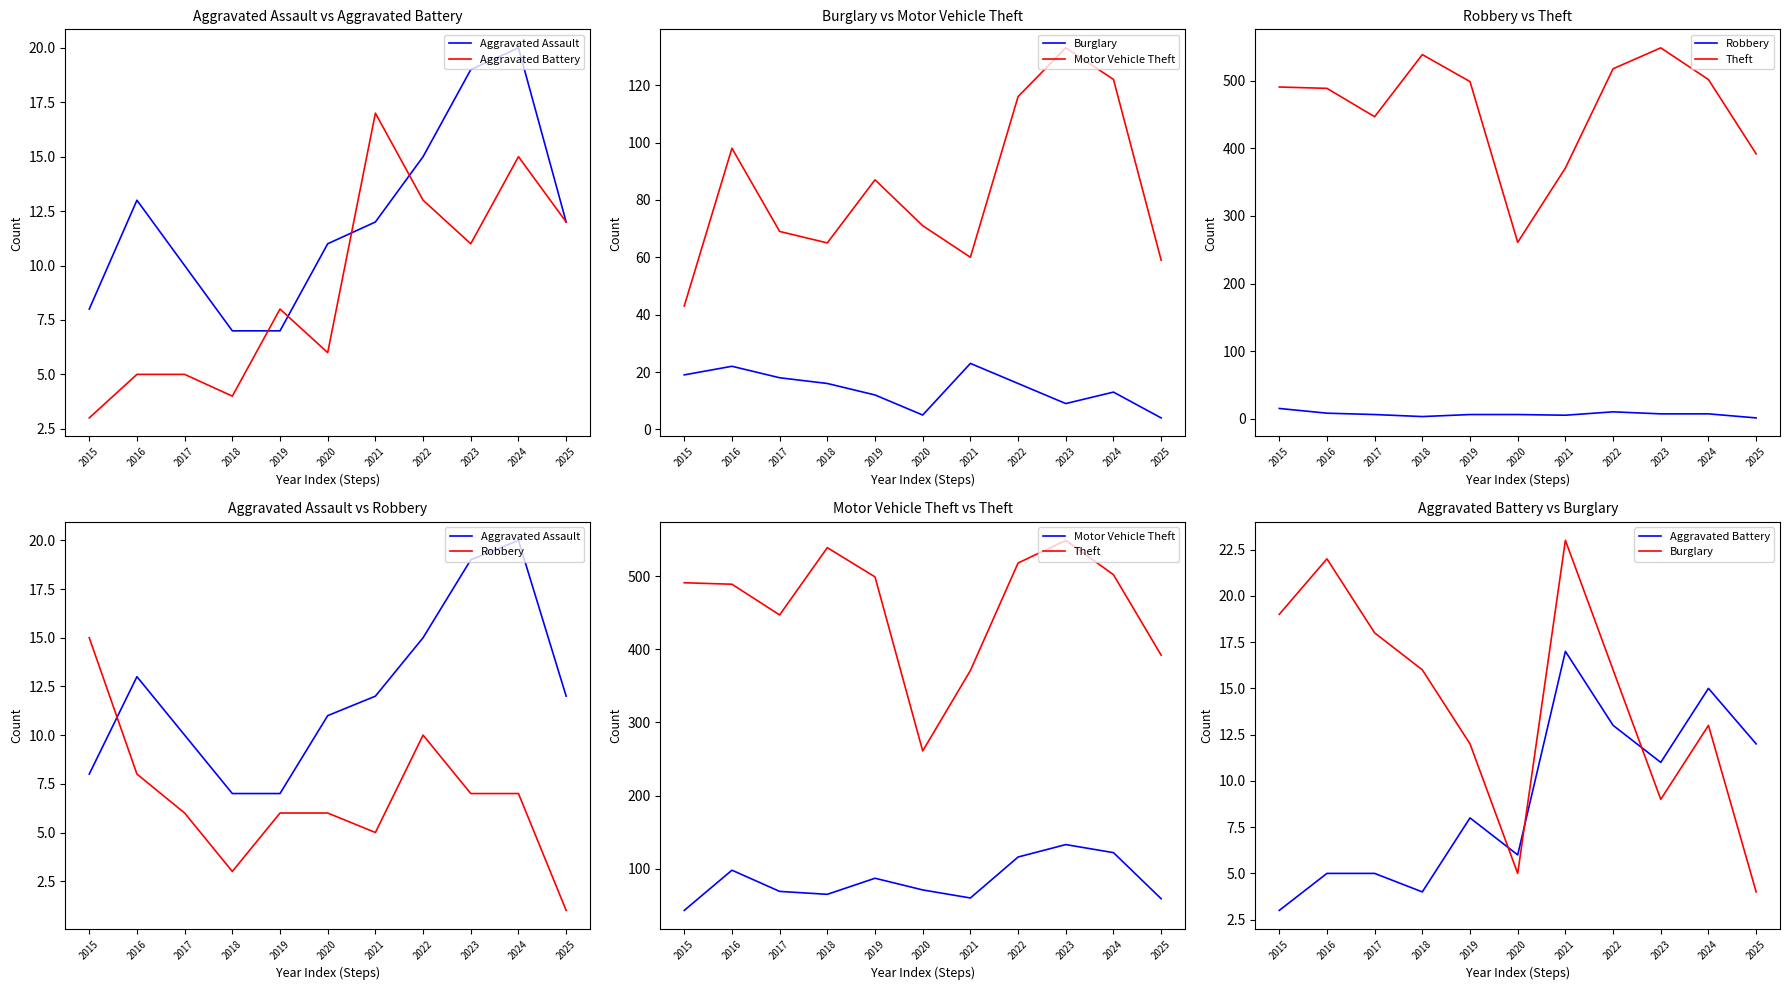

Is the value of Robbery at 2015 greater than the value of Aggravated Assault at 2024?

No